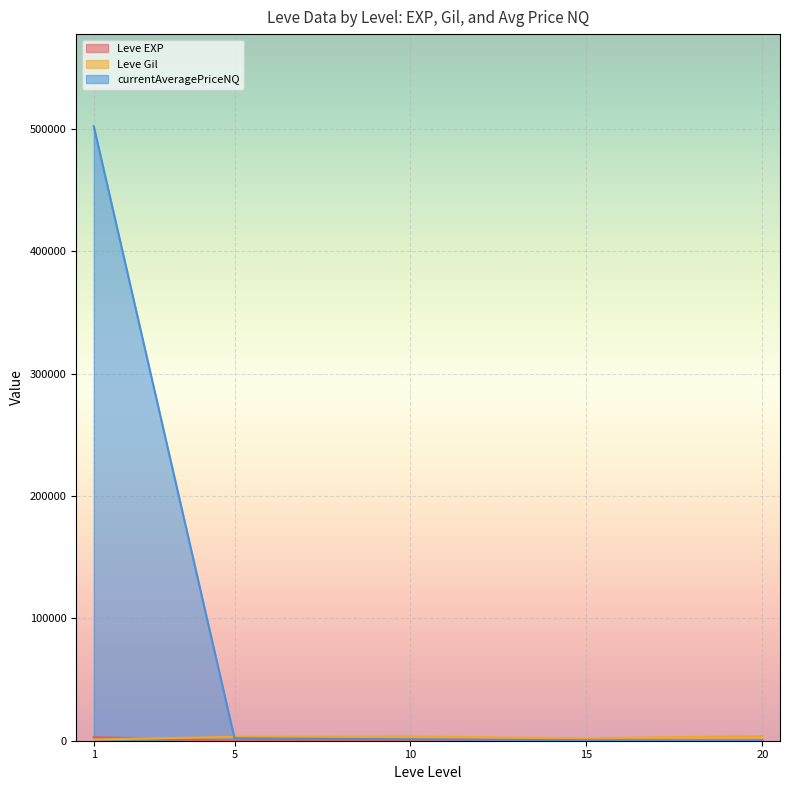

How many times do currentAveragePriceNQ and Leve Gil cross each other?

8